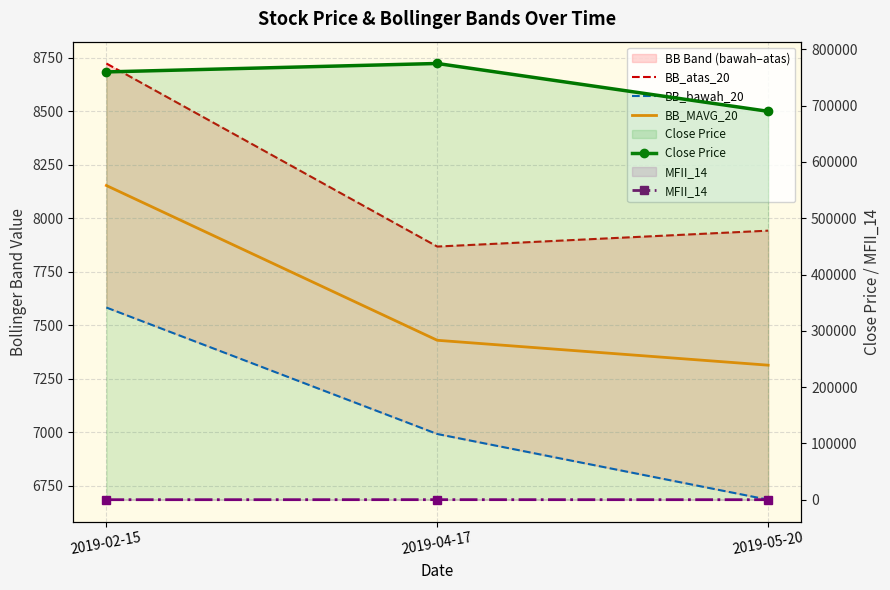

Reading right to left, extract all data points from this chart.

BB_atas_20: 2019-05-20=7941.7	2019-04-17=7867.5	2019-02-15=8722.1
BB_bawah_20: 2019-05-20=6685.8	2019-04-17=6992.5	2019-02-15=7582.9
BB_MAVG_20: 2019-05-20=7313.8	2019-04-17=7430.0	2019-02-15=8152.5
Close Price: 2019-05-20=690000.0	2019-04-17=775000.0	2019-02-15=760000.0
MFII_14: 2019-05-20=19.3	2019-04-17=82.4	2019-02-15=19.8